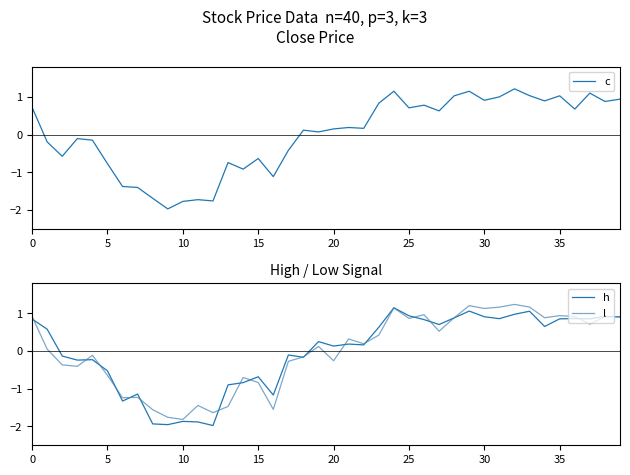

Where is c nearest to the value 0?

19